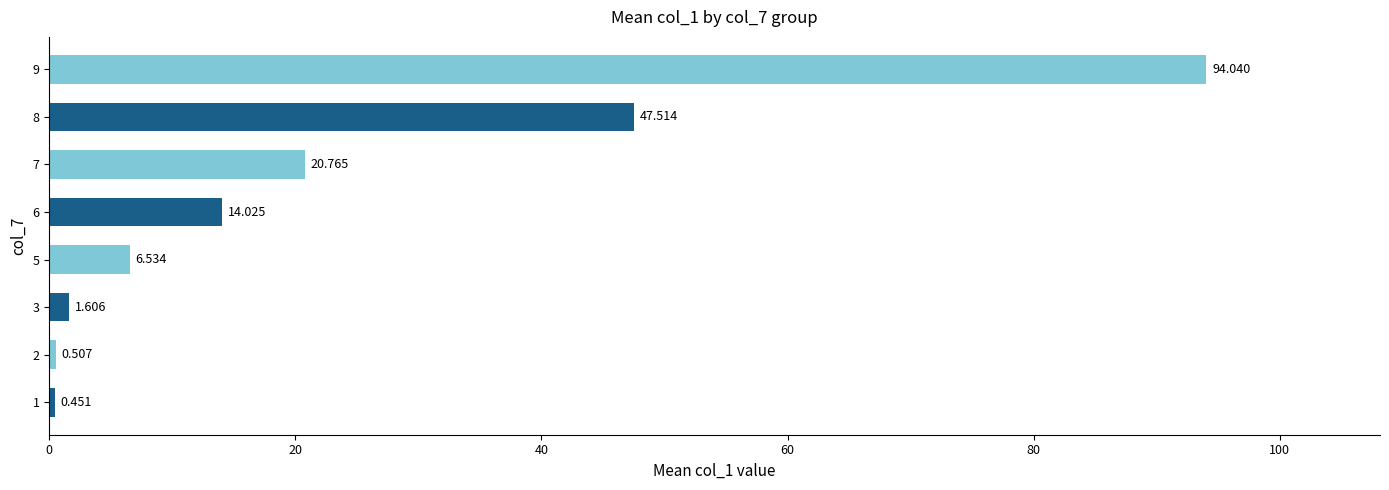

Rank the categories by value from lowest to highest.

1, 2, 3, 5, 6, 7, 8, 9